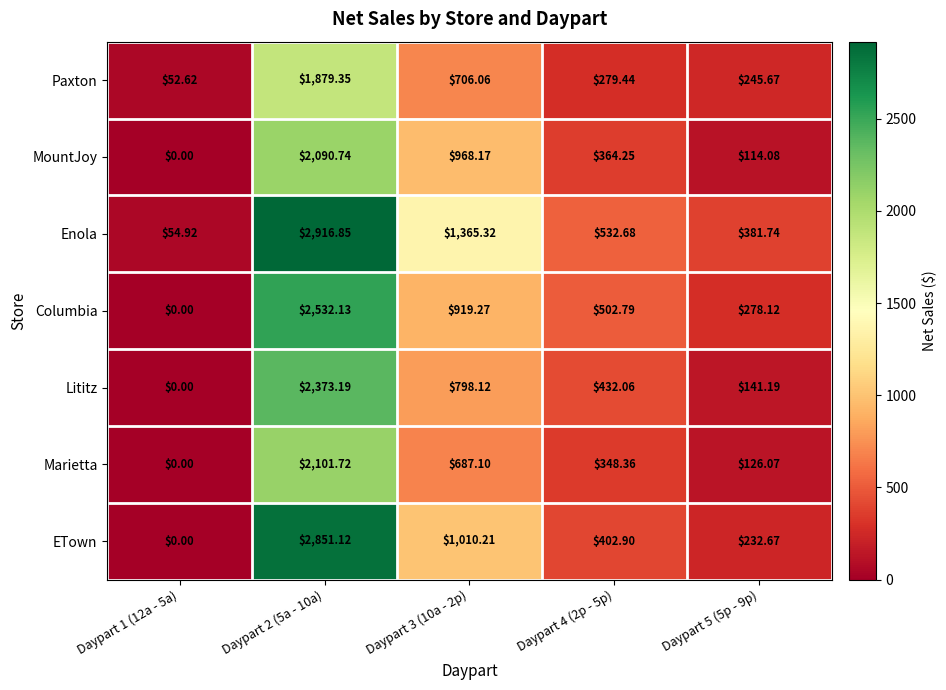

Is the value of ETown at Daypart 1 (12a - 5a) greater than the value of Enola at Daypart 5 (5p - 9p)?

No